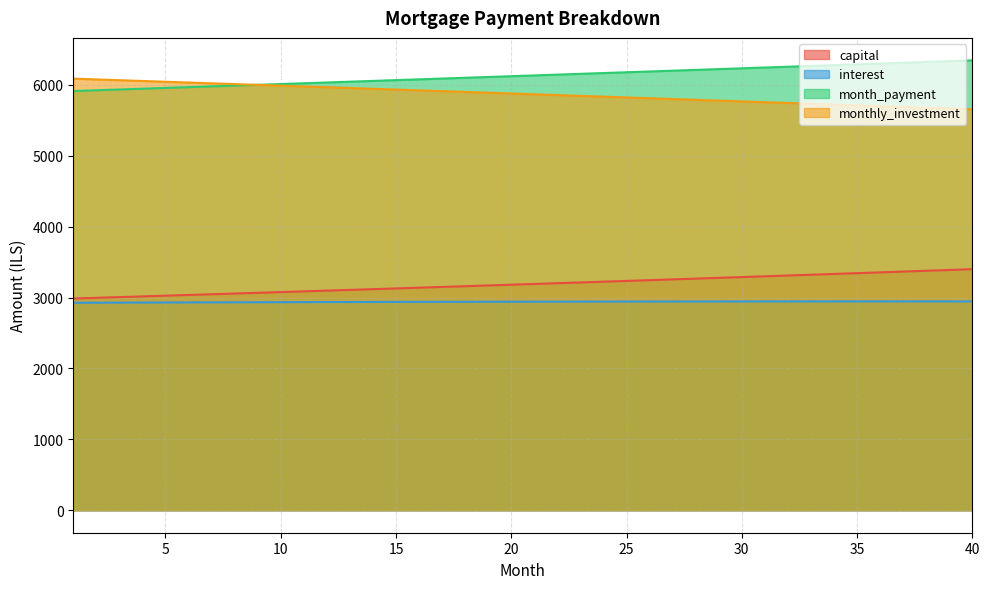

What is the approximate value of month_payment at 9?

6000.5